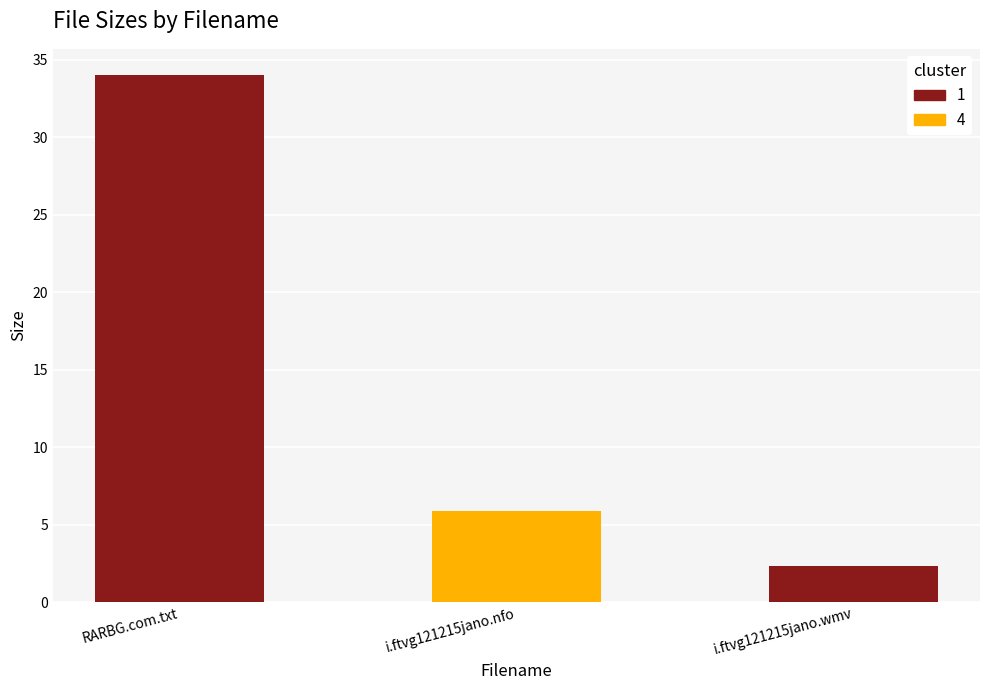

What is the label of the 2nd bar from the left?

i.ftvg121215jano.nfo